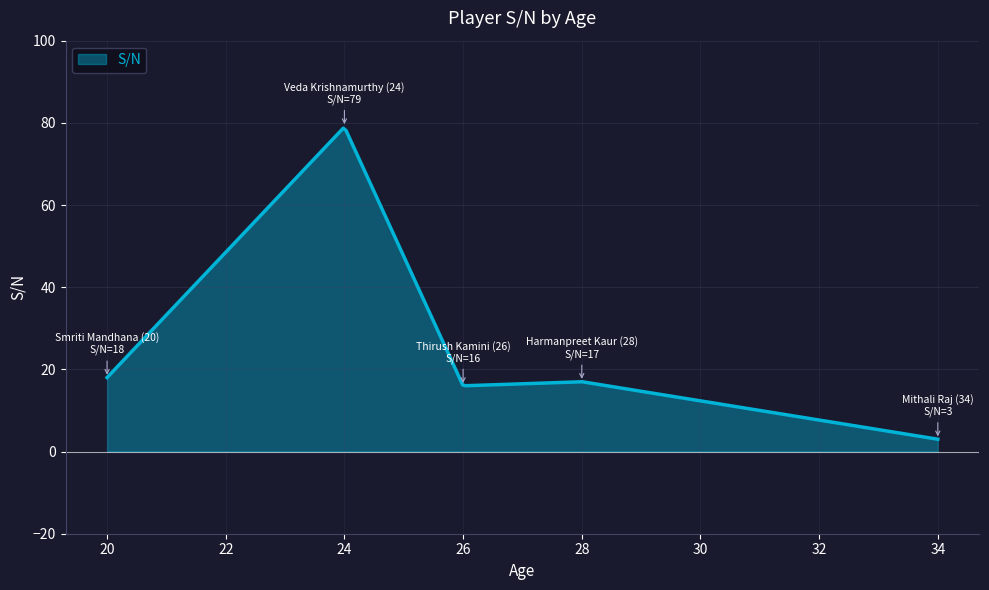

What is the difference between the maximum and minimum values?

75.7